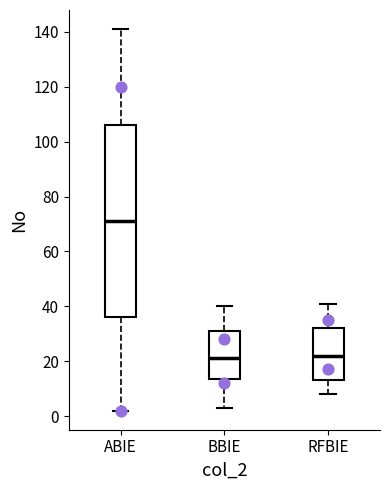

Comparing the boxes themselves (not the whiskers), which one is the tallest?

ABIE